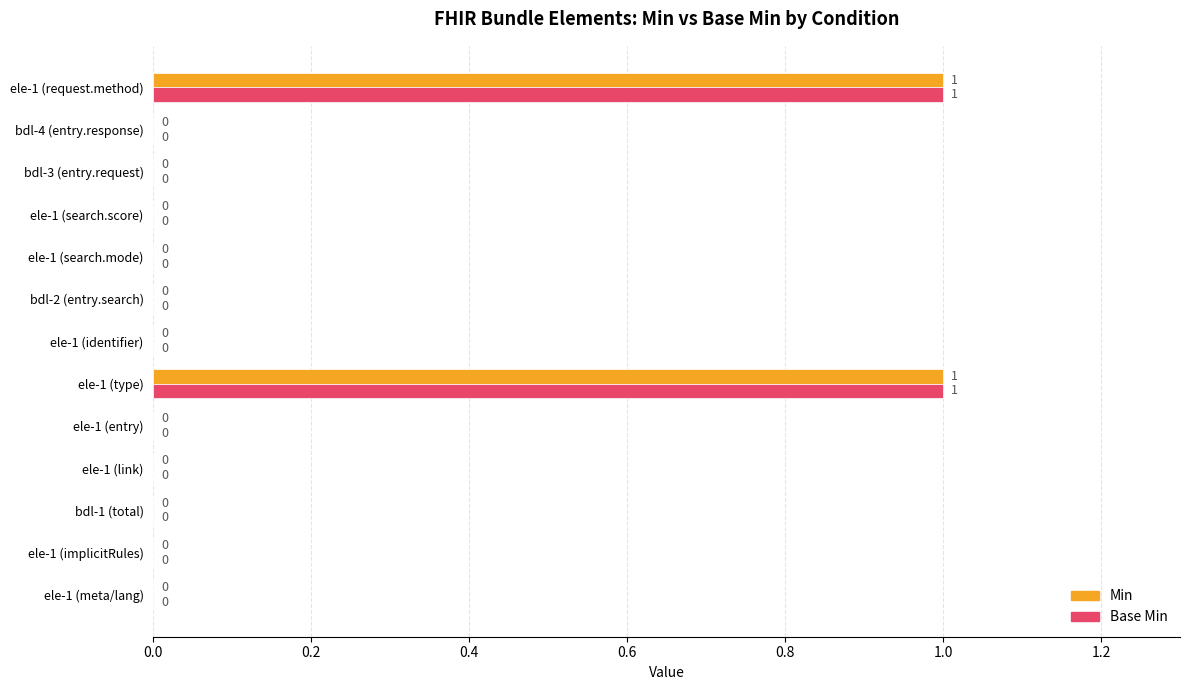

The Min series shows 0 at bdl-2 (entry.search). True or false?

True